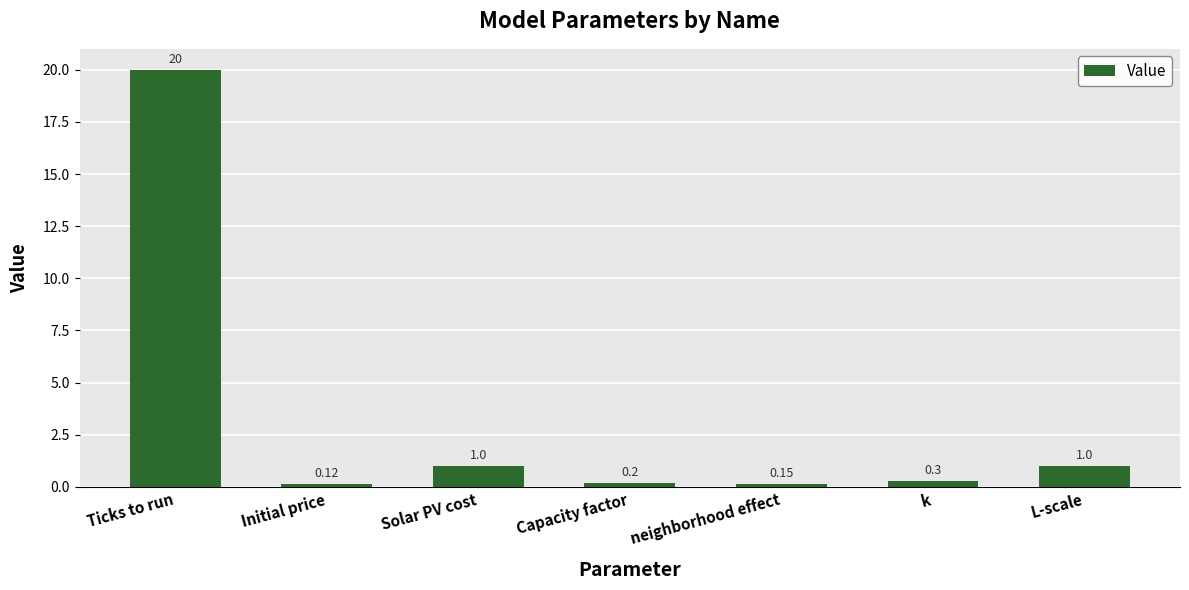

What is the change in value from Ticks to run to Initial price?

-19.9